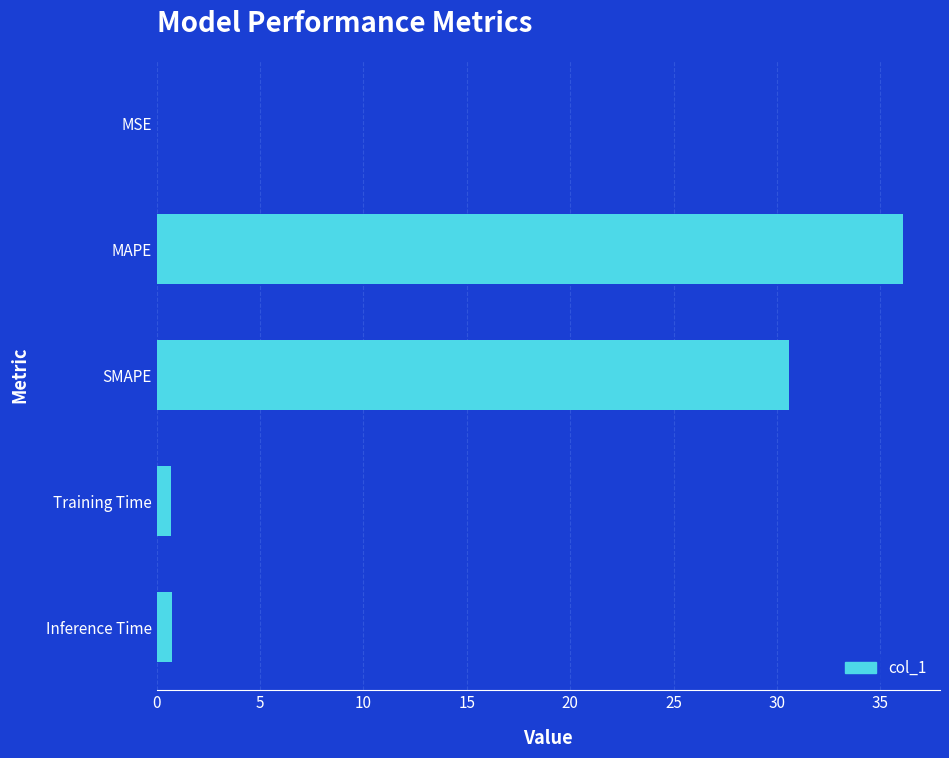

What is the sum of all values?

68.1